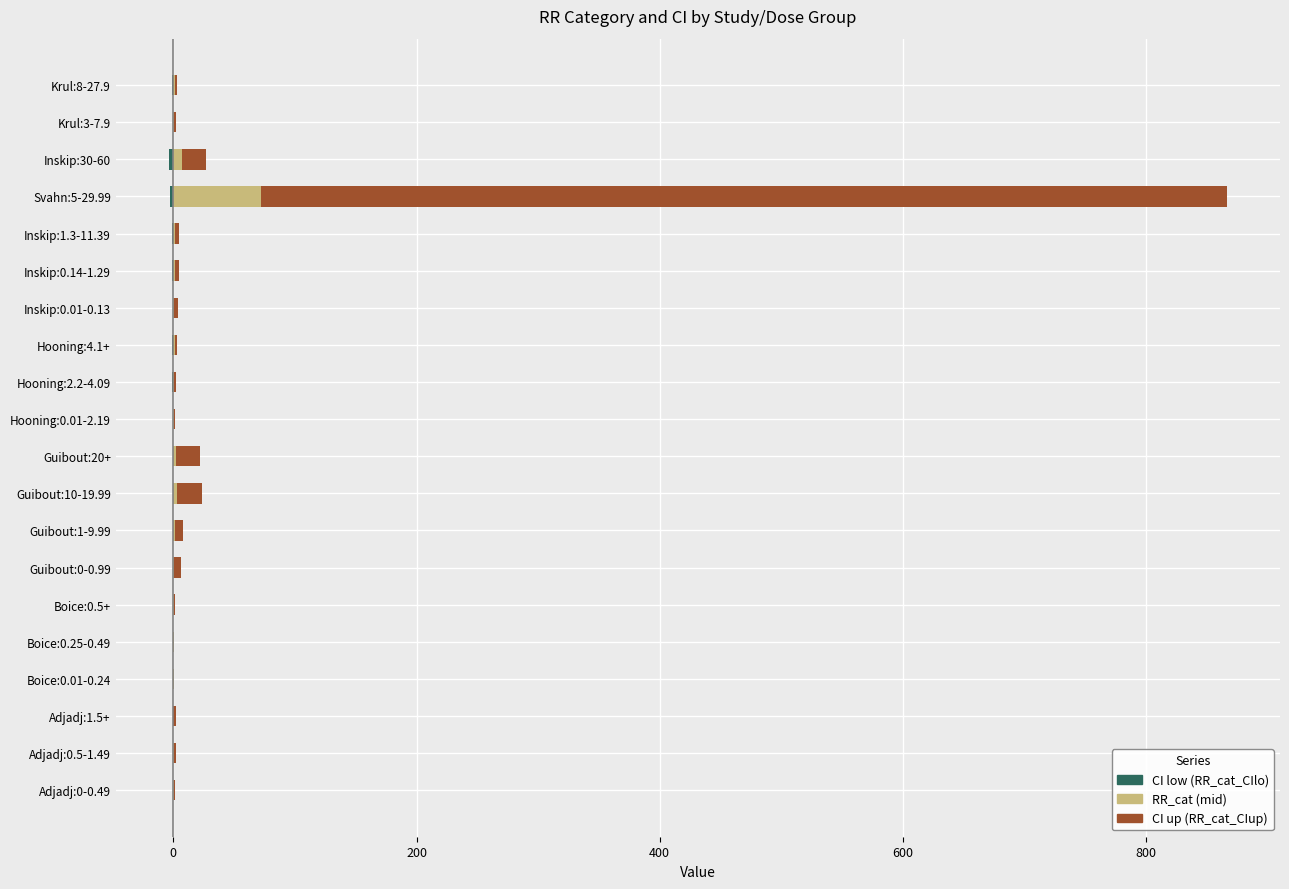

Rank the series by their maximum value, from lowest to highest.

CI low, RR_cat, CI up